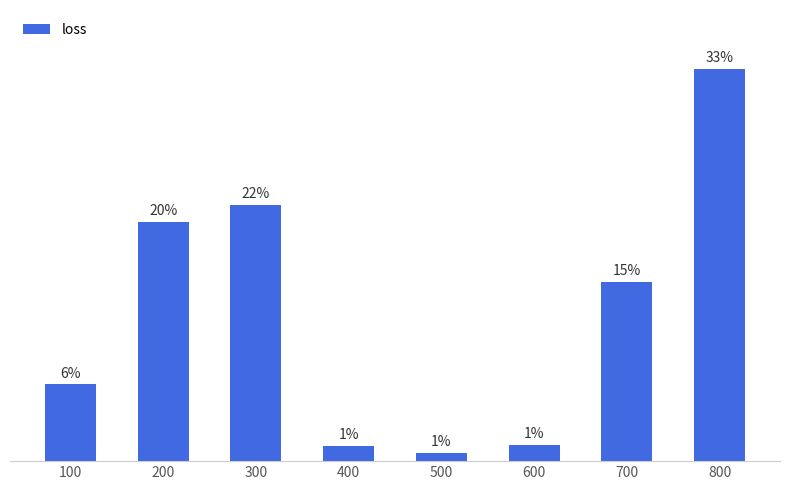

Which category has the highest value across all series?

800